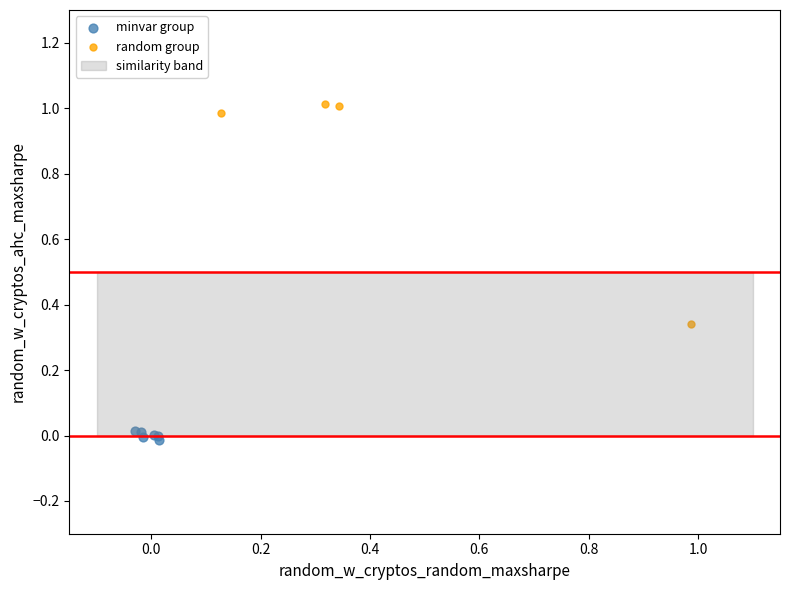

Which series reaches the minimum Y coordinate?

minvar group